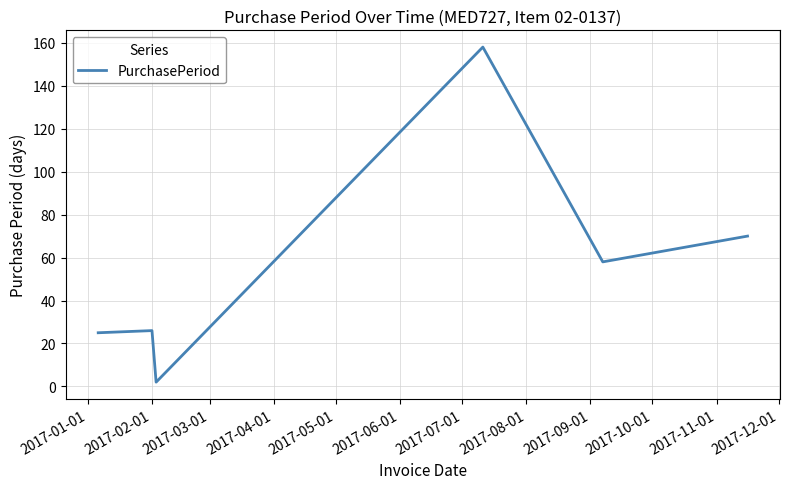

What is the difference between the maximum and minimum values?

156